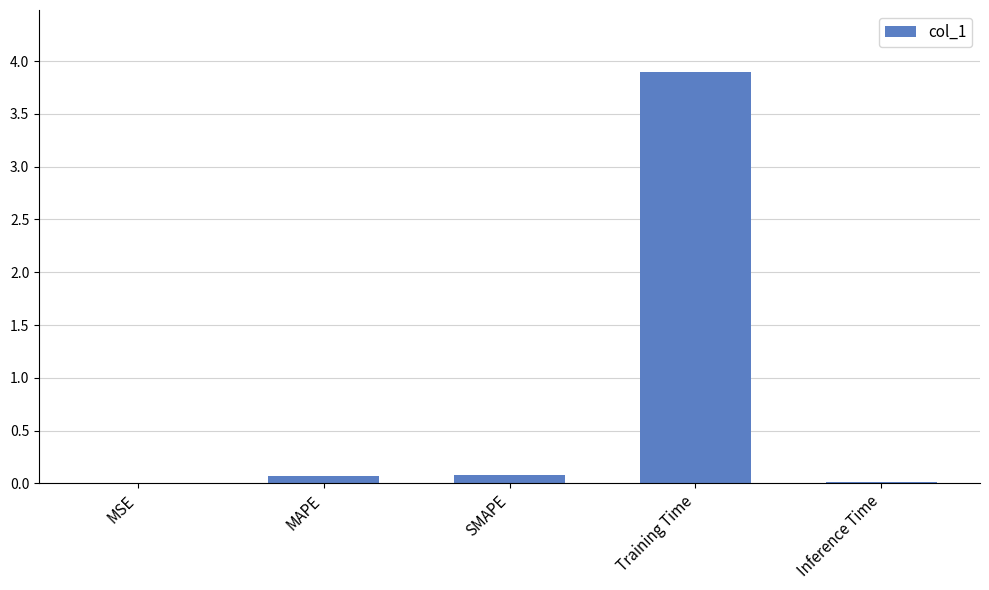

Which has a higher value, Training Time or Inference Time?

Training Time